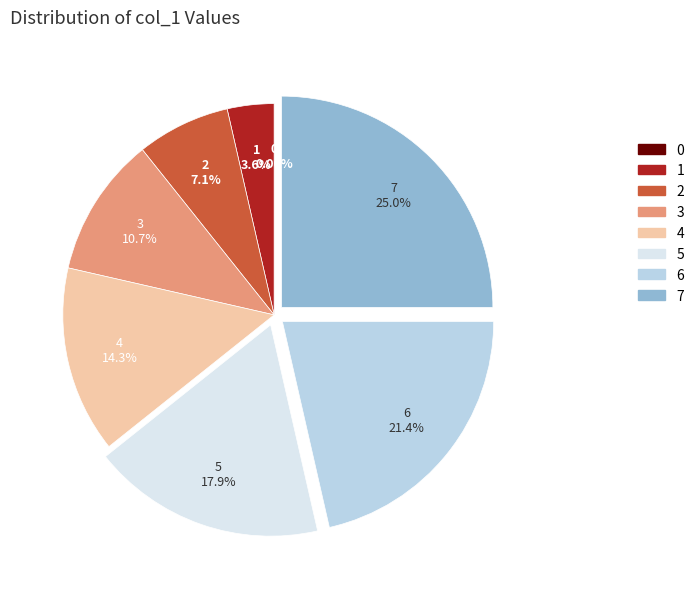

Is 6 the majority of the pie?

No